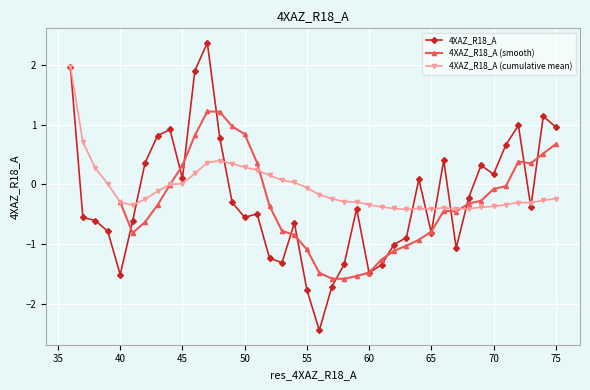

What is the difference between the values at 63 and 45?

1.0